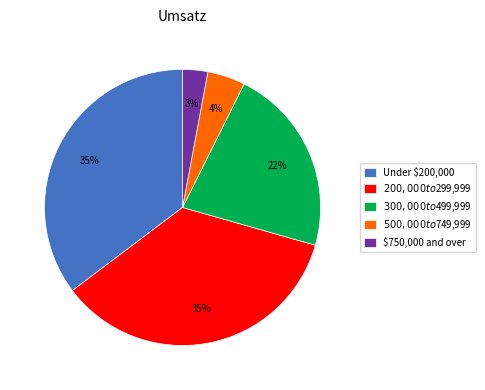

What is the ratio of the value at Under $200,000 to the value at $300,000 to $499,999?

1.6